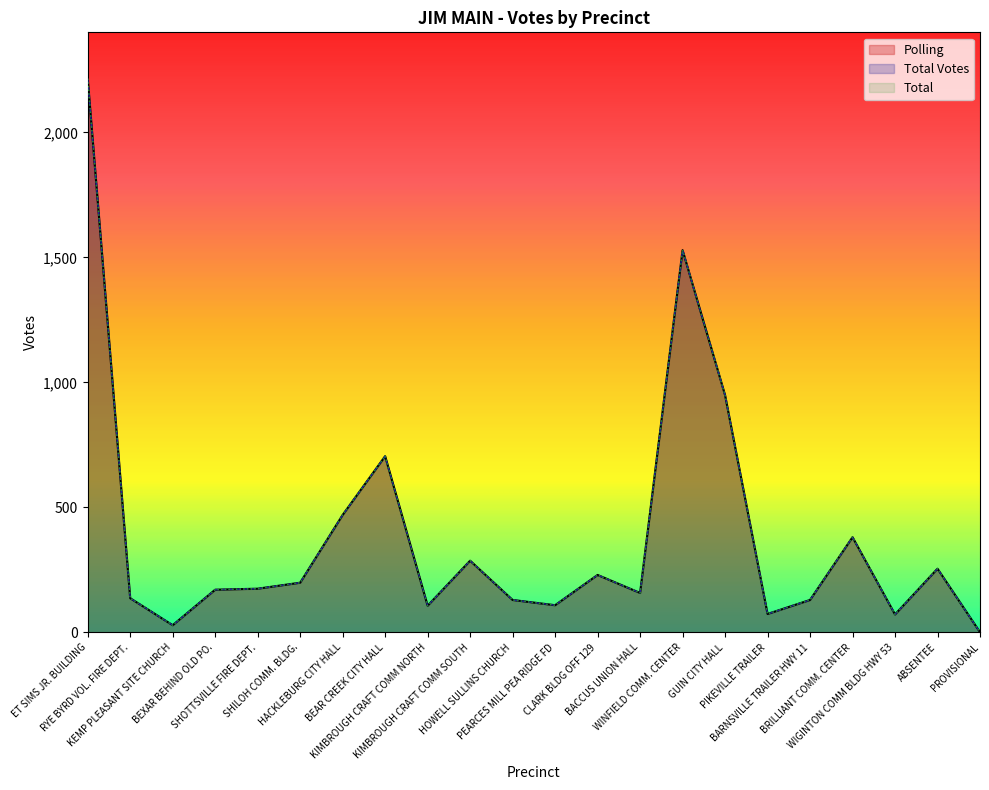

What are all the series names shown in the legend?

Polling, Total Votes, Total